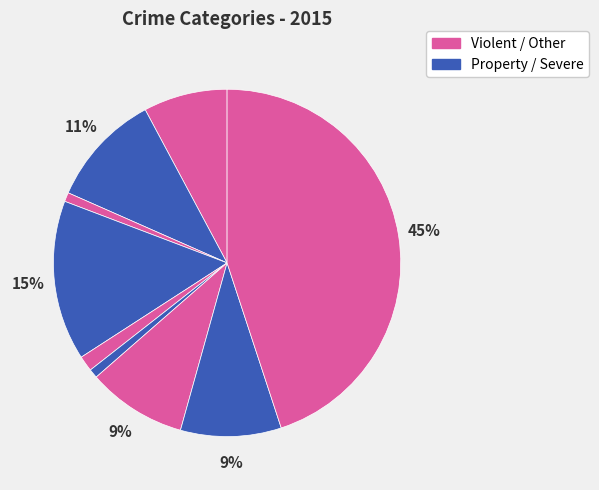

Count the number of slices in the pie.

9